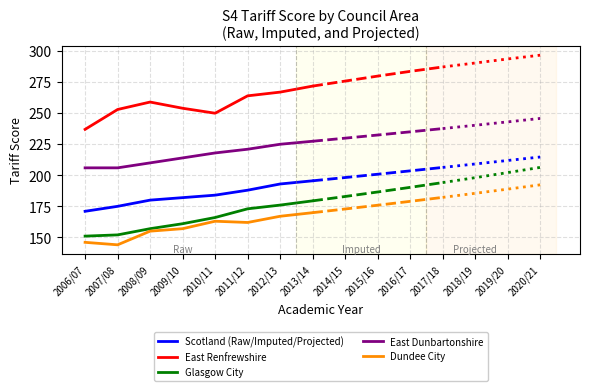

Reading left to right, transcribe all the data shown in this chart.

Scotland (Raw/Imputed/Projected): 171.0	175.0	180.0	182.0	184.0	188.0	193.0	195.6
East Renfrewshire: 237.0	253.0	259.0	254.0	250.0	264.0	267.0	271.8
Glasgow City: 151.0	152.0	157.0	161.0	166.0	173.0	176.0	179.4
East Dunbartonshire: 206.0	206.0	210.0	214.0	218.0	221.0	225.0	227.4
Dundee City: 146.0	144.0	155.0	157.0	163.0	162.0	167.0	169.9